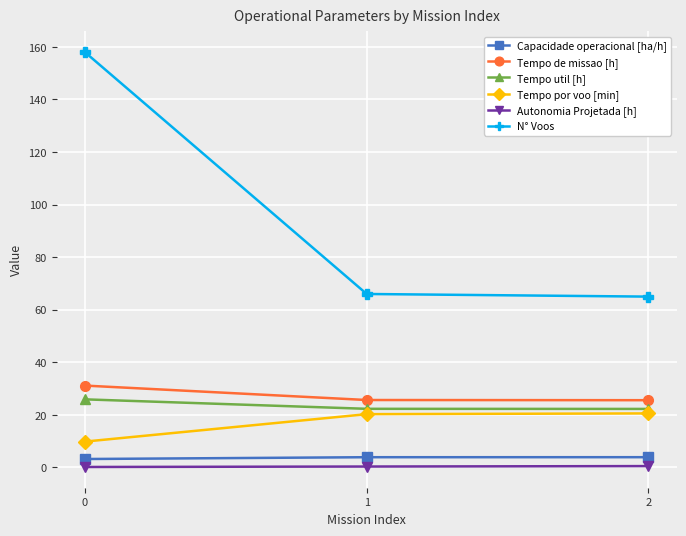

What is the value of the Tempo util [h] point at the 3rd from the left?

22.3